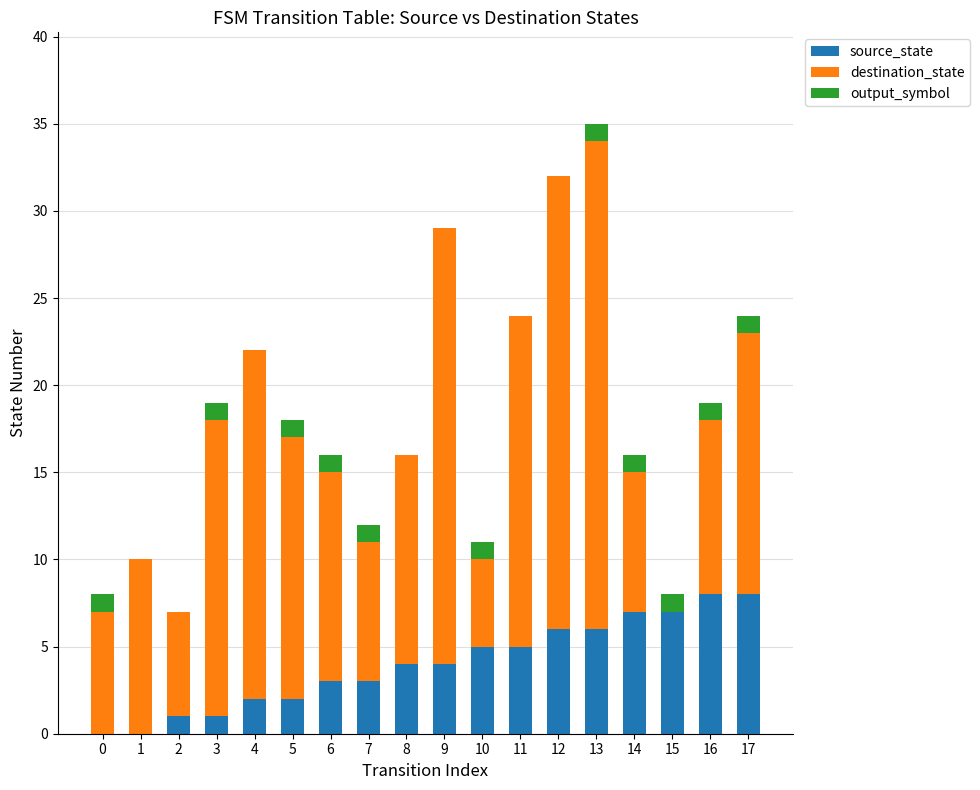

At which category is the sum across all series the highest?

13